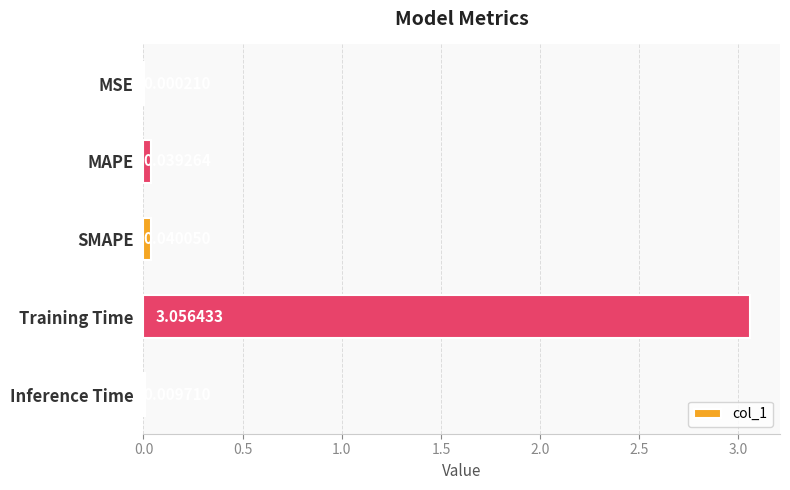

What is the change in value from SMAPE to Training Time?

+3.0